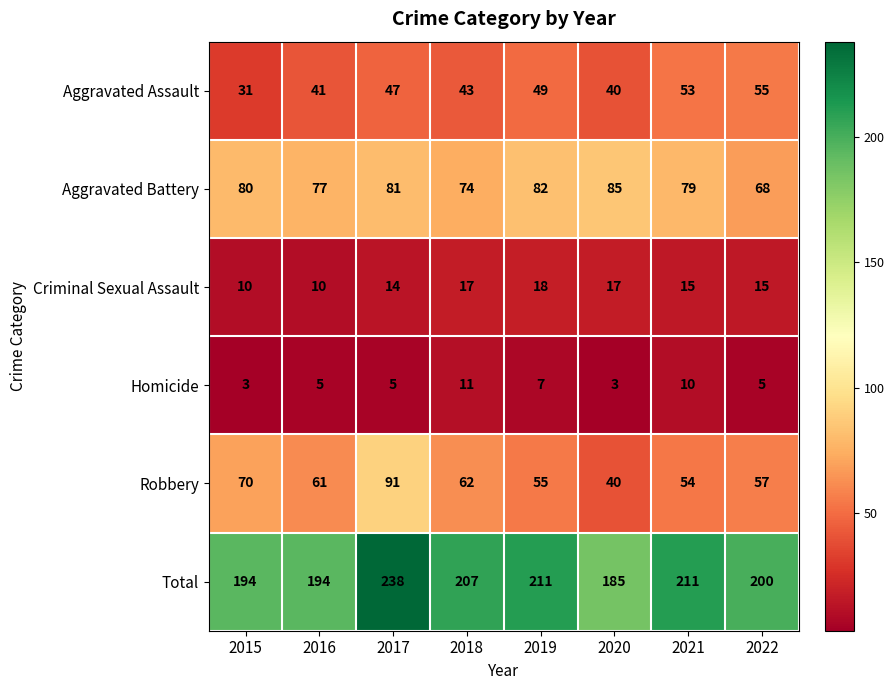

How many series are shown in this chart?

6